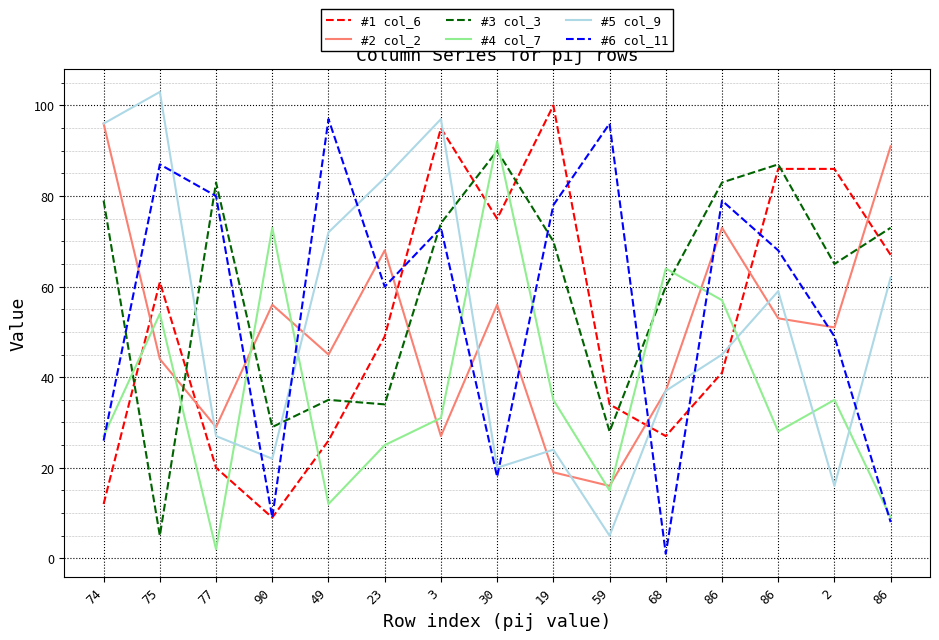

Reading left to right, transcribe all the data shown in this chart.

#1 col_6: 74=12	75=61	77=20	90=9	49=26	23=49	3=95	30=75	19=100	59=34	68=27	86=41	86=86	2=86	86=67
#2 col_2: 74=96	75=44	77=29	90=56	49=45	23=68	3=27	30=56	19=19	59=16	68=37	86=73	86=53	2=51	86=91
#3 col_3: 74=79	75=5	77=83	90=29	49=35	23=34	3=74	30=90	19=70	59=28	68=60	86=83	86=87	2=65	86=73
#4 col_7: 74=27	75=54	77=2	90=73	49=12	23=25	3=31	30=92	19=35	59=15	68=64	86=57	86=28	2=35	86=9
#5 col_9: 74=96	75=103	77=27	90=22	49=72	23=84	3=97	30=20	19=24	59=5	68=37	86=45	86=59	2=16	86=62
#6 col_11: 74=26	75=87	77=80	90=9	49=97	23=60	3=73	30=18	19=78	59=96	68=1	86=79	86=68	2=49	86=8